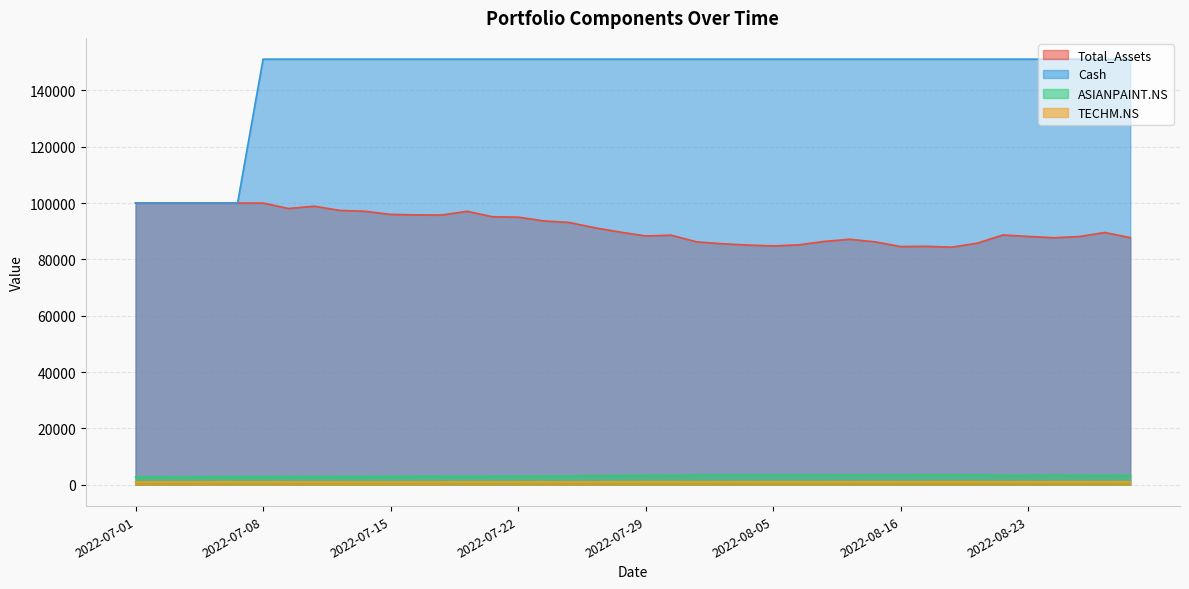

In Total_Assets, how many points are higher than both neighbors (excluding endpoints)?

7